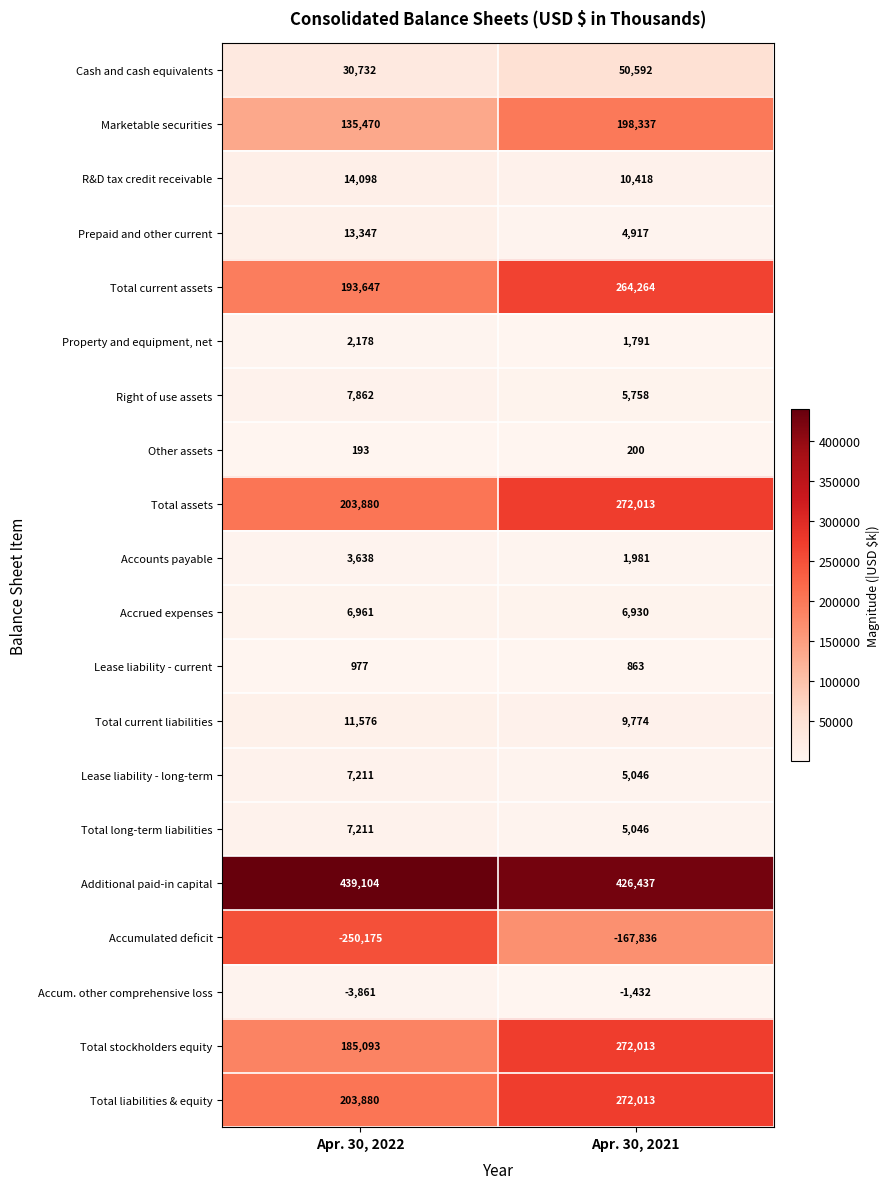

Between Apr. 30, 2022 and Apr. 30, 2021, which series saw the biggest shift?

Total stockholders equity